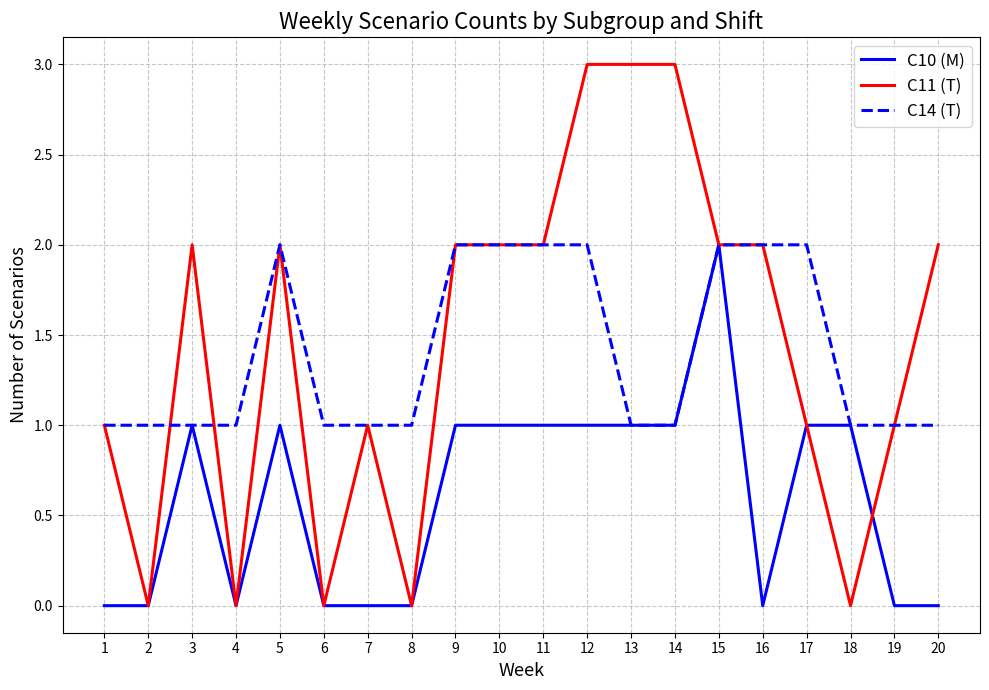

What is the total value across all series at 12?

6